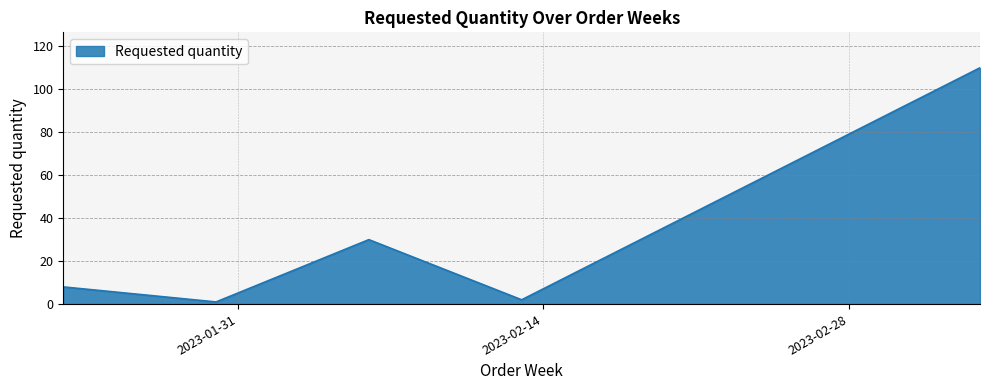

What is the maximum value shown in the chart?

110